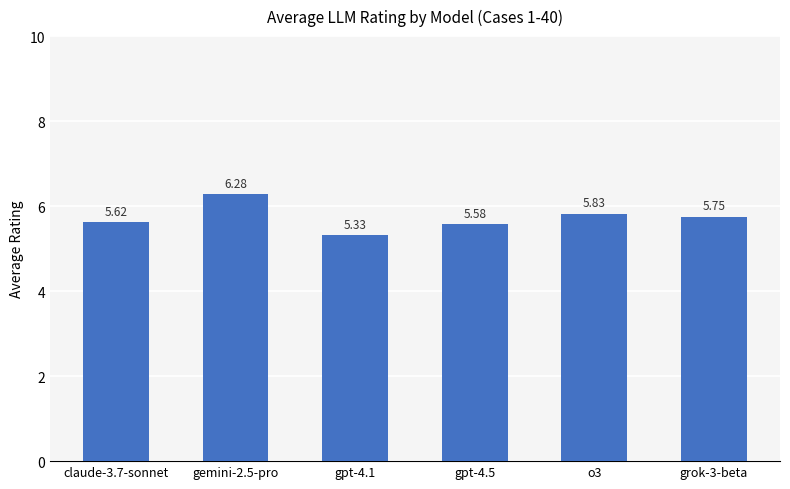

What is the ratio of the value at gpt-4.1 to the value at gemini-2.5-pro?

0.8